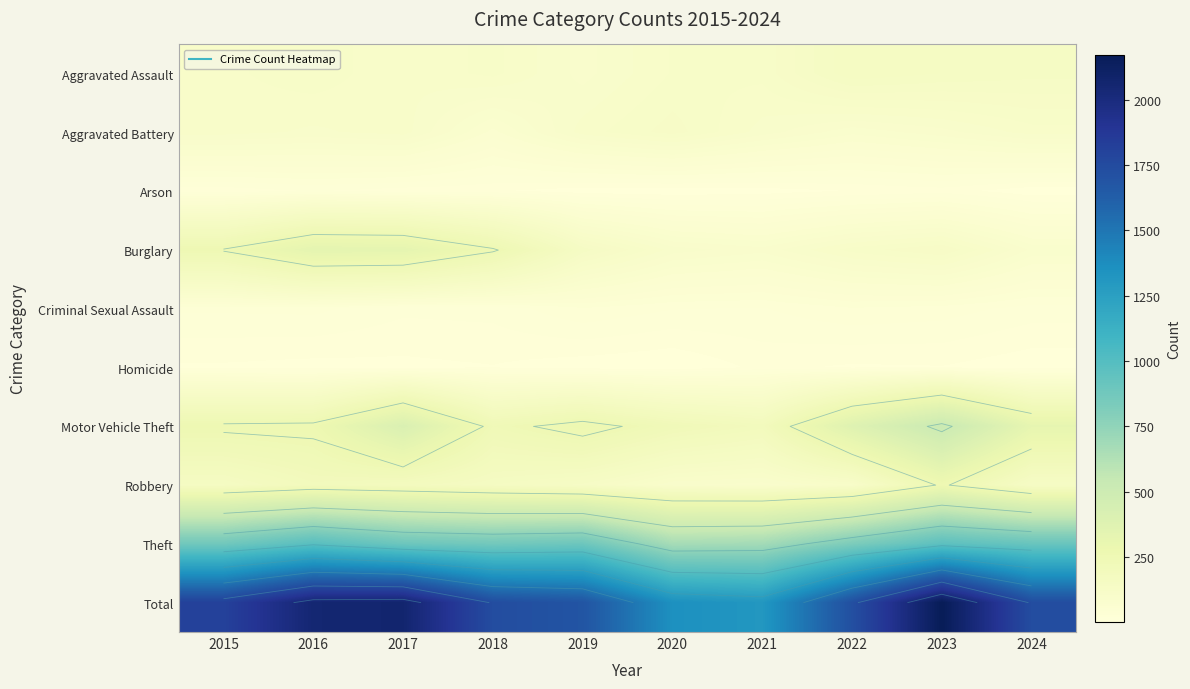

What is the total value across all series at 2019?

3374